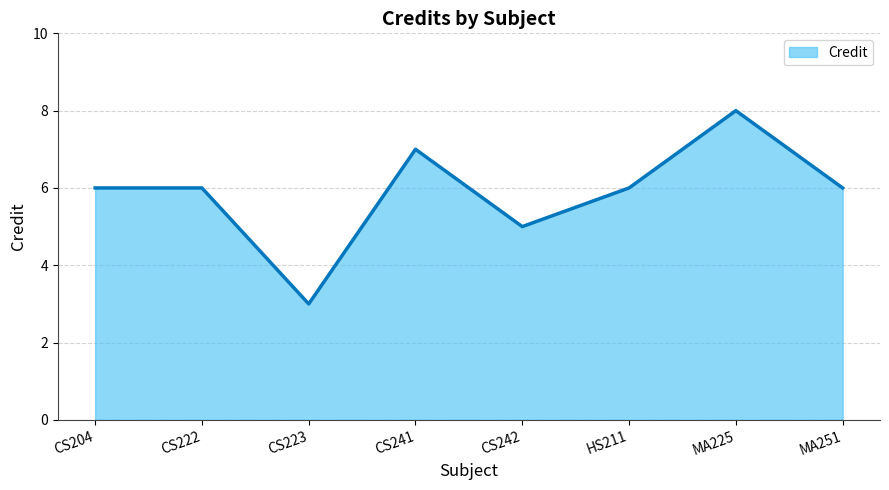

At which category does the chart reach its peak across all series?

MA225